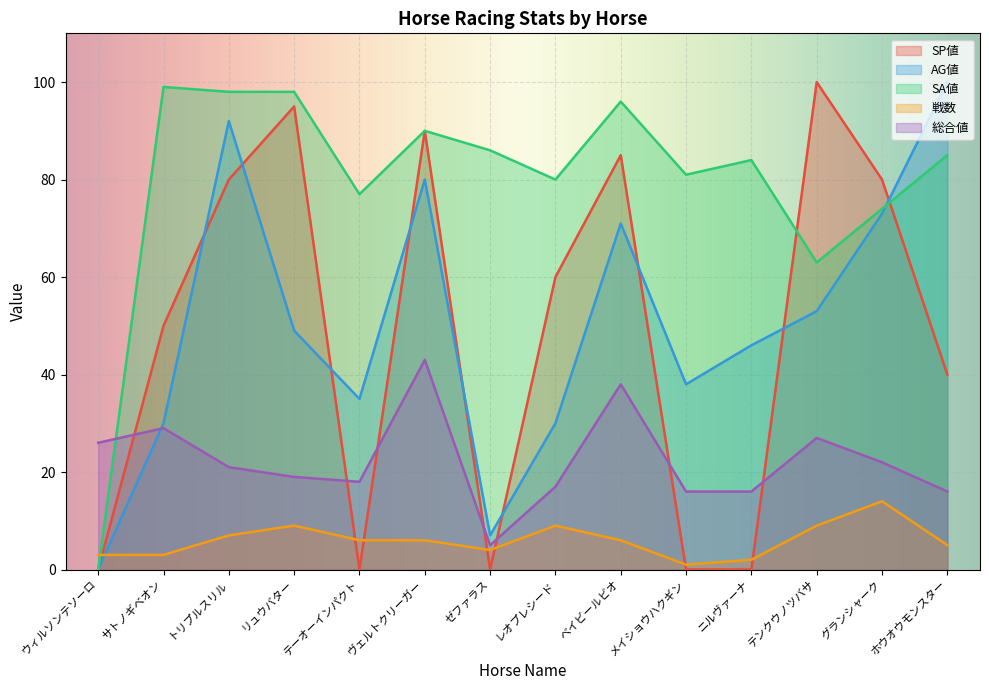

What is the average value of the AG値 series?

50